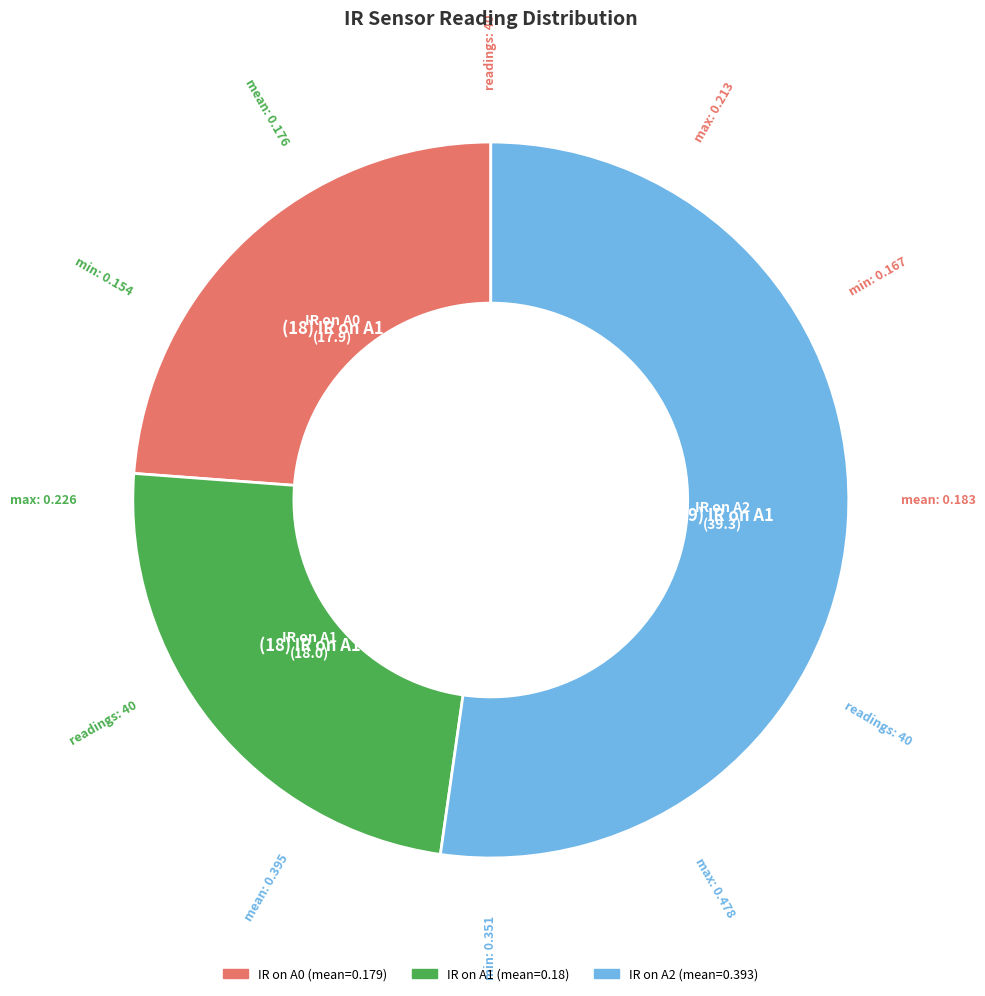

Which category has the biggest portion of the pie?

IR on A2